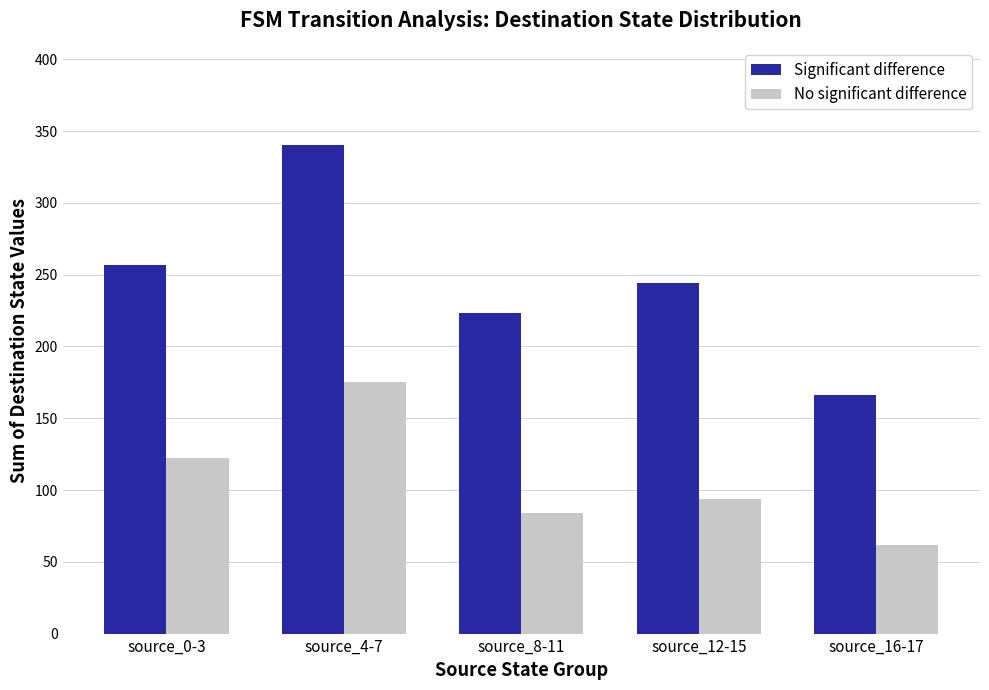

What is the value of the No significant difference bar at the 4th from the left?

94